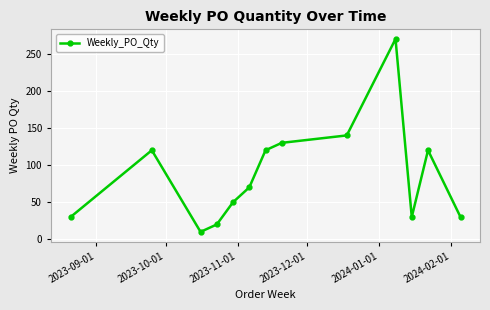

How many data points does each series have?

13